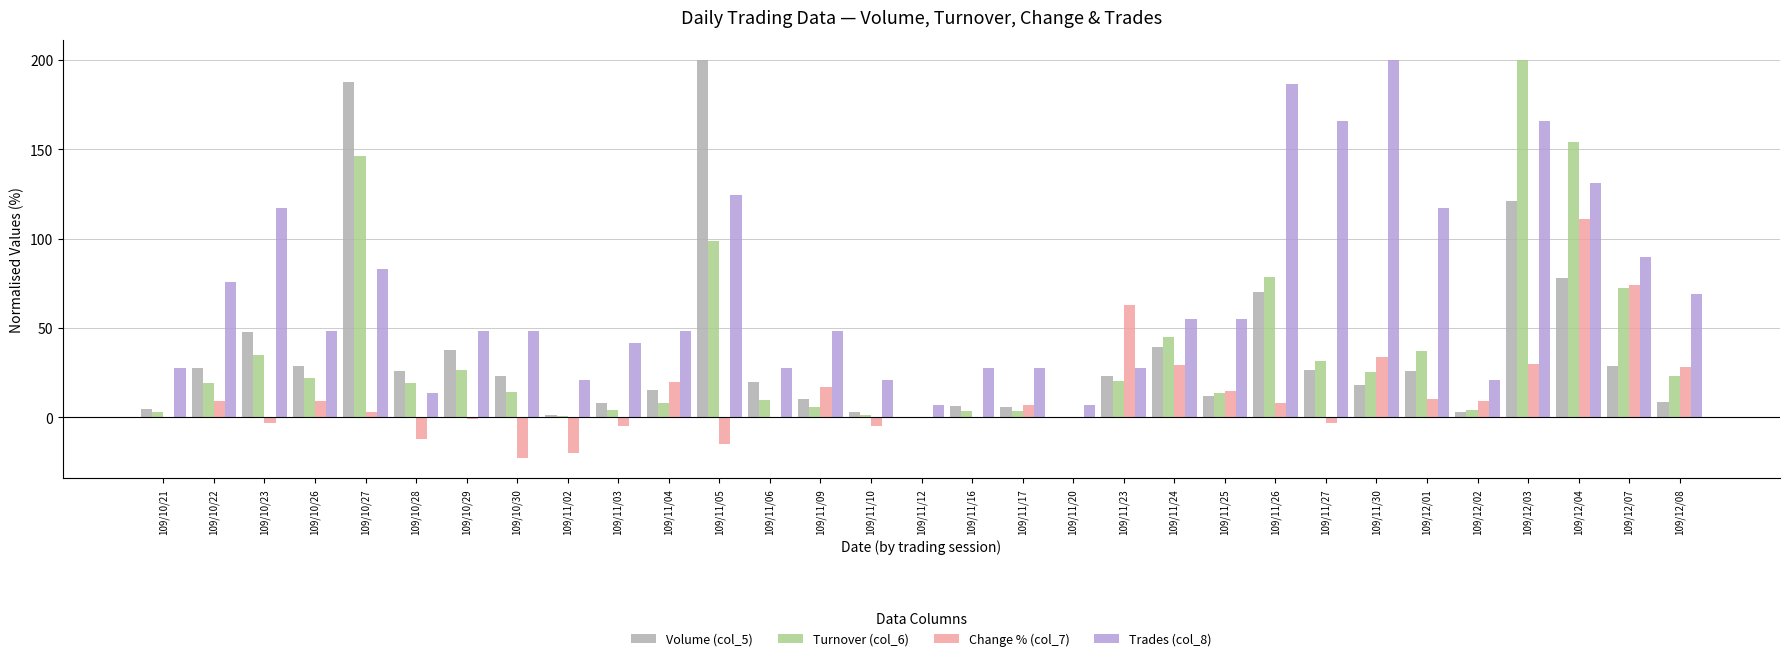

How many groups of bars are there?

31